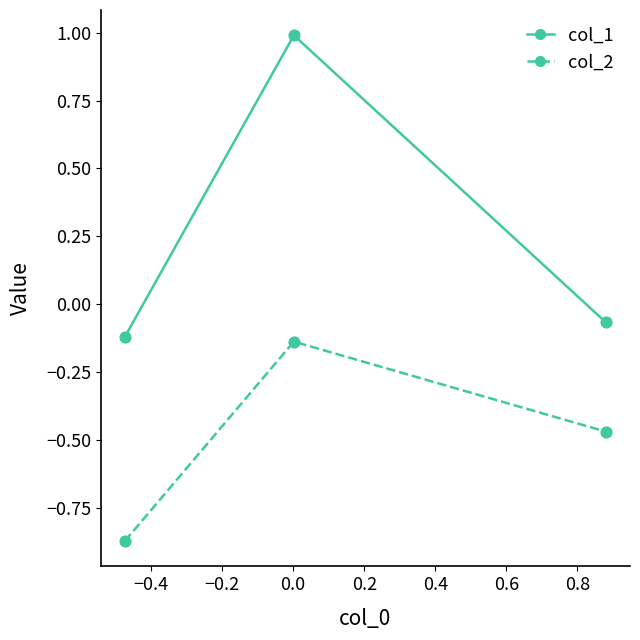

Which series has the largest total across all categories?

col_1